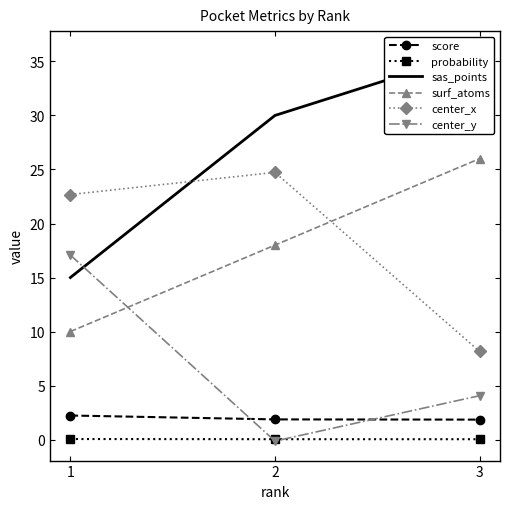

Is the value of score at 2 greater than the value of probability at 2?

Yes